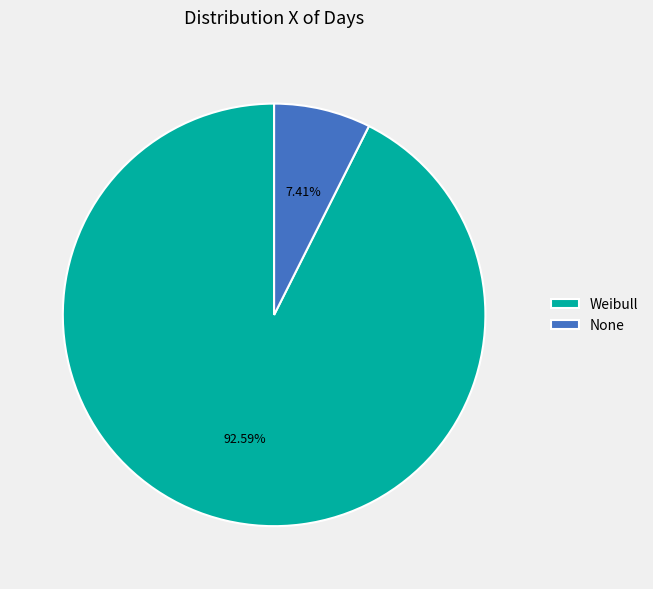

To the nearest percent, what is the average slice percentage?

50%